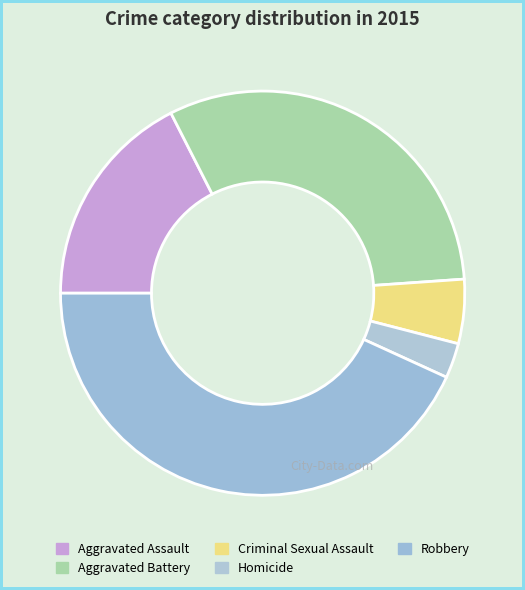

To the nearest percent, what is the difference between the Aggravated Assault and Robbery slice percentages?

26%